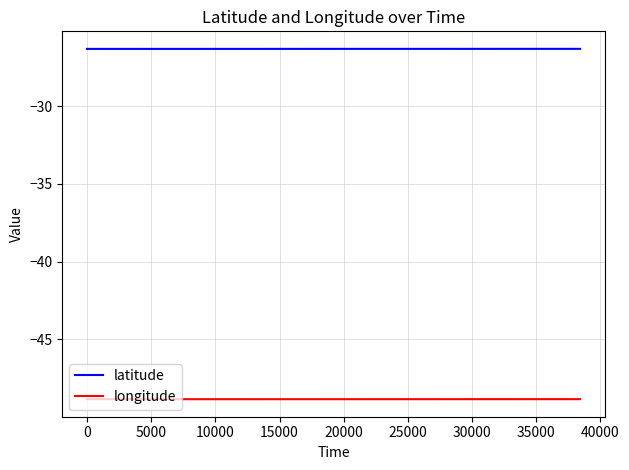

Which series has the largest total across all categories?

latitude